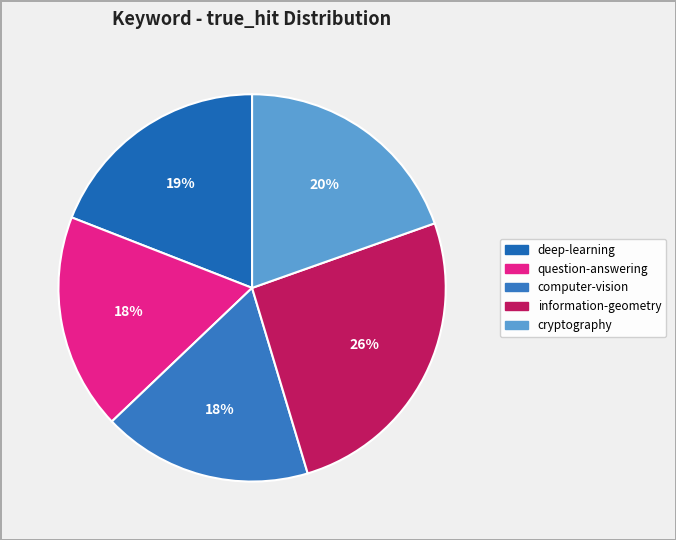

How many segments does this pie chart have?

5